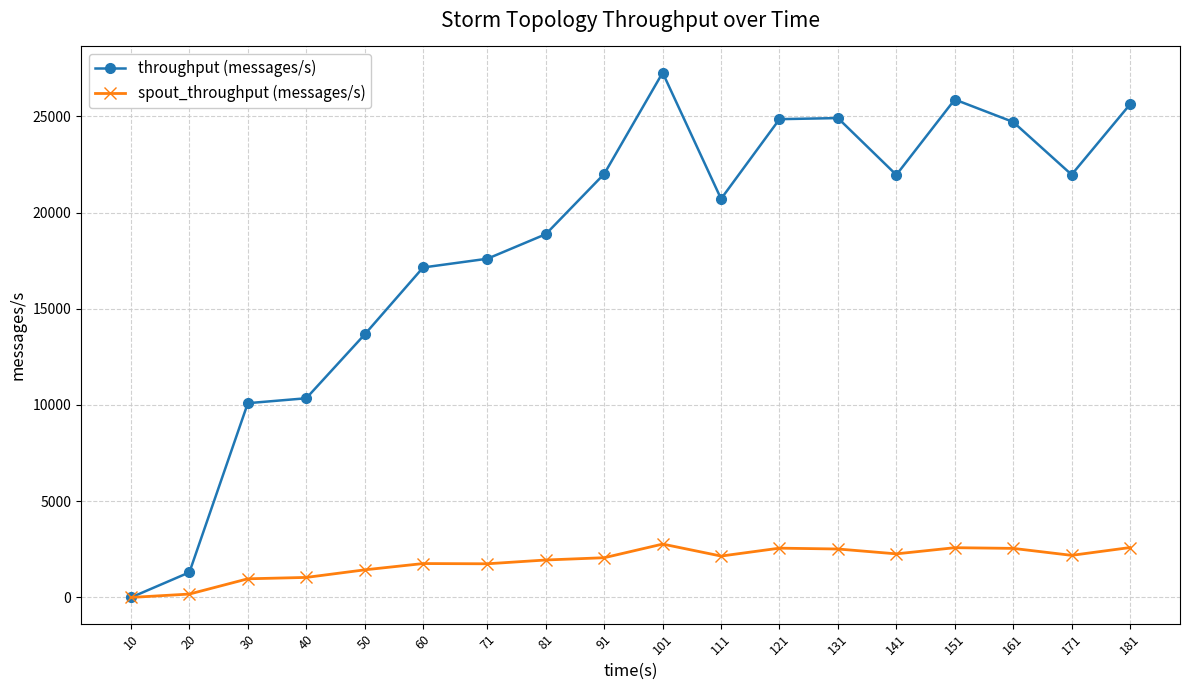

Between 40 and 151, which series saw the biggest shift?

throughput (messages/s)